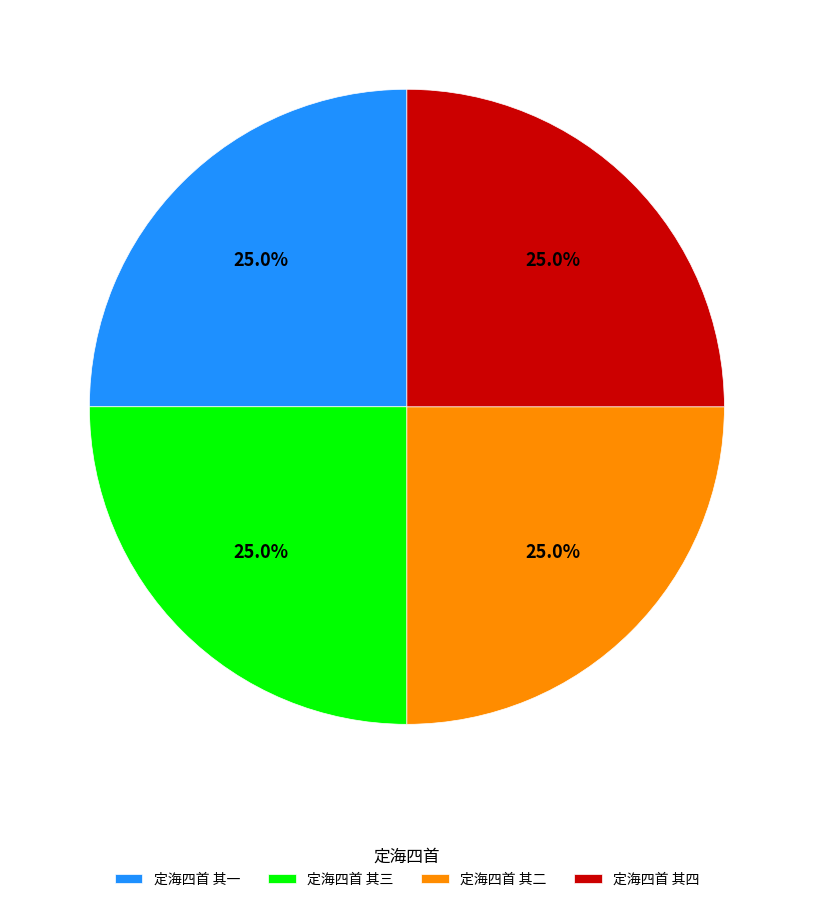

What is the ratio of the value at 定海四首 其四 to the value at 定海四首 其一?

1.0